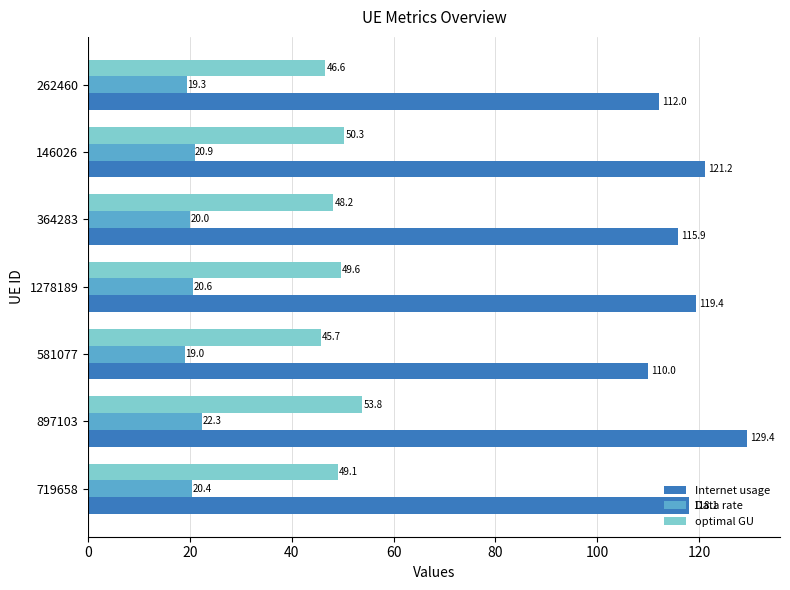

Which series has the largest total across all categories?

Internet usage